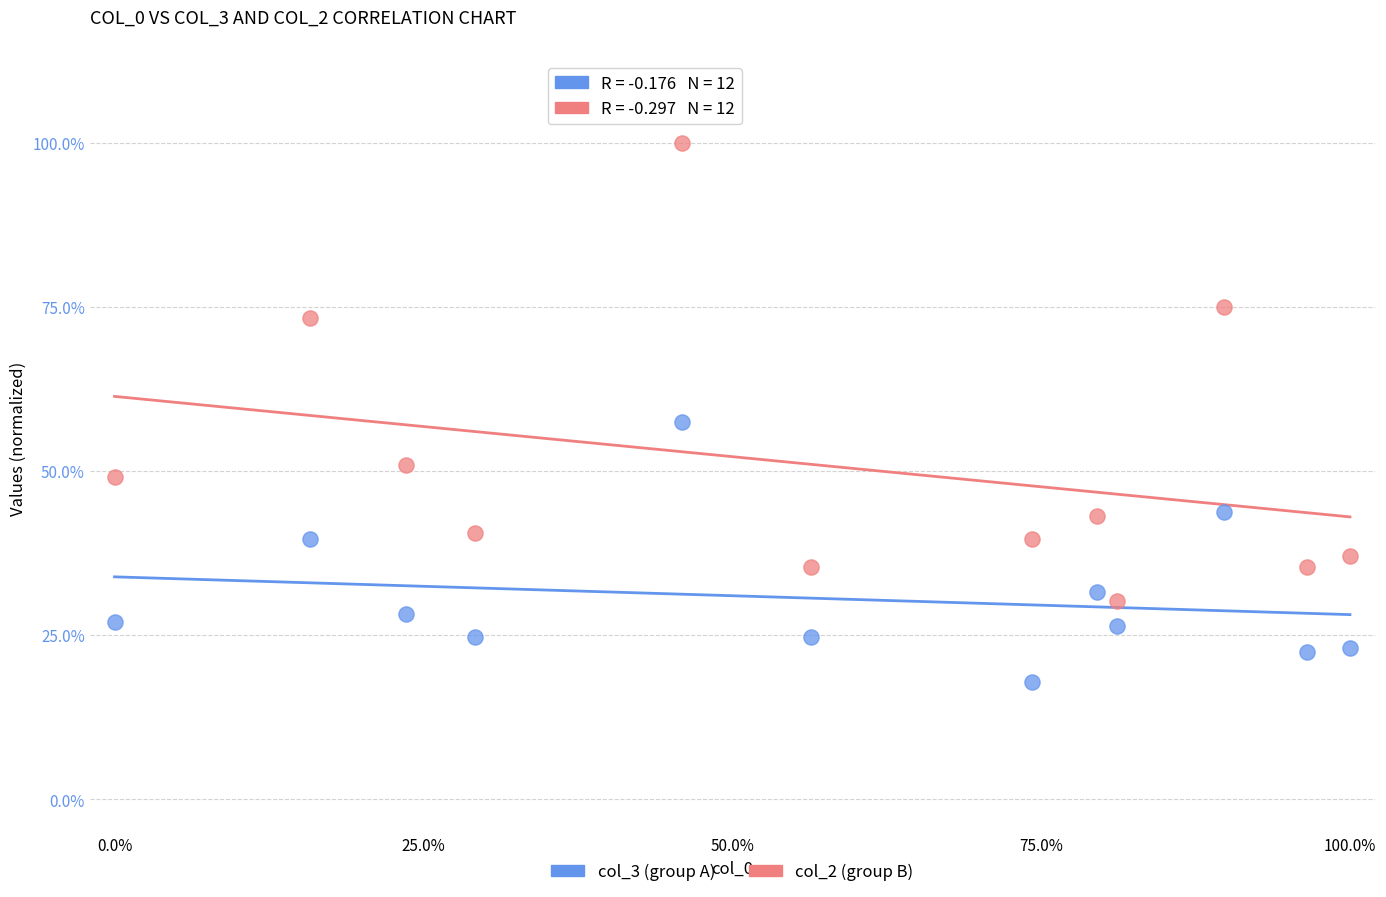

What is the X range (max minus min) for the scatter plot?

100.0